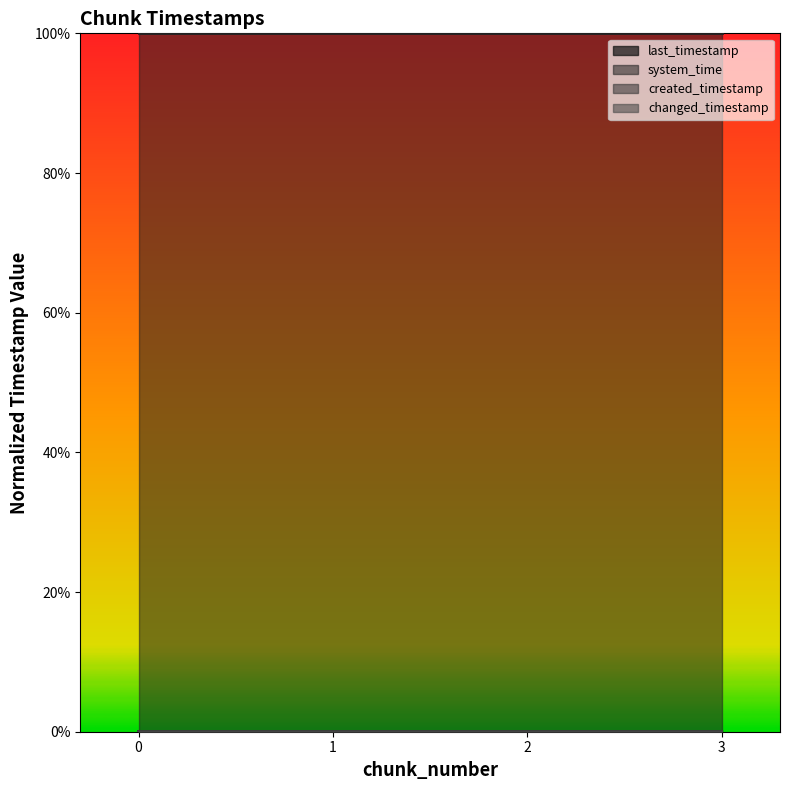

Which label corresponds to the largest value in the chart?

3